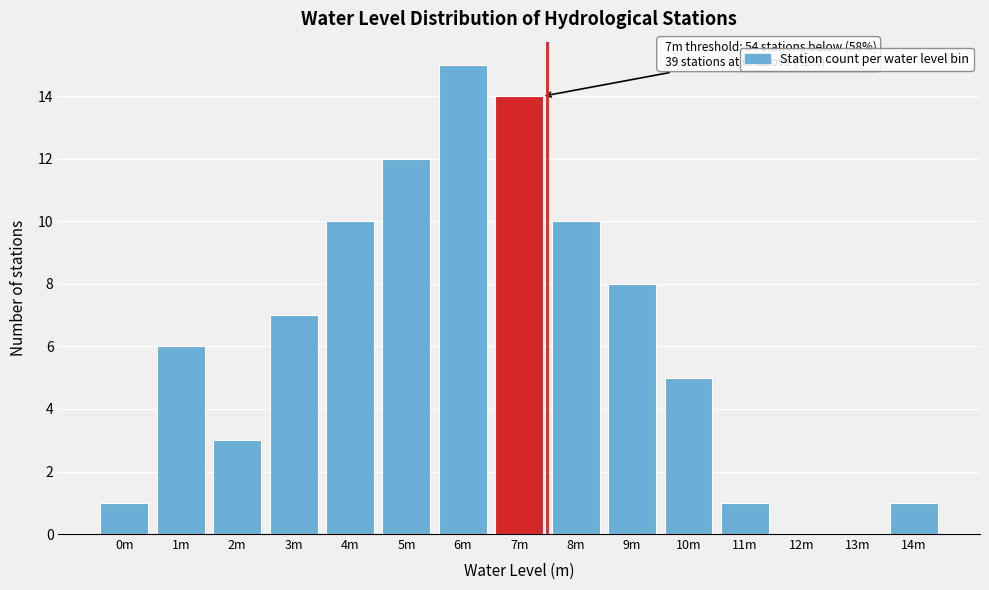

Reading left to right, list all the values displayed in this chart.

0m=1	1m=6	2m=3	3m=7	4m=10	5m=12	6m=15	7m=14	8m=10	9m=8	10m=5	11m=1	12m=0	13m=0	14m=1